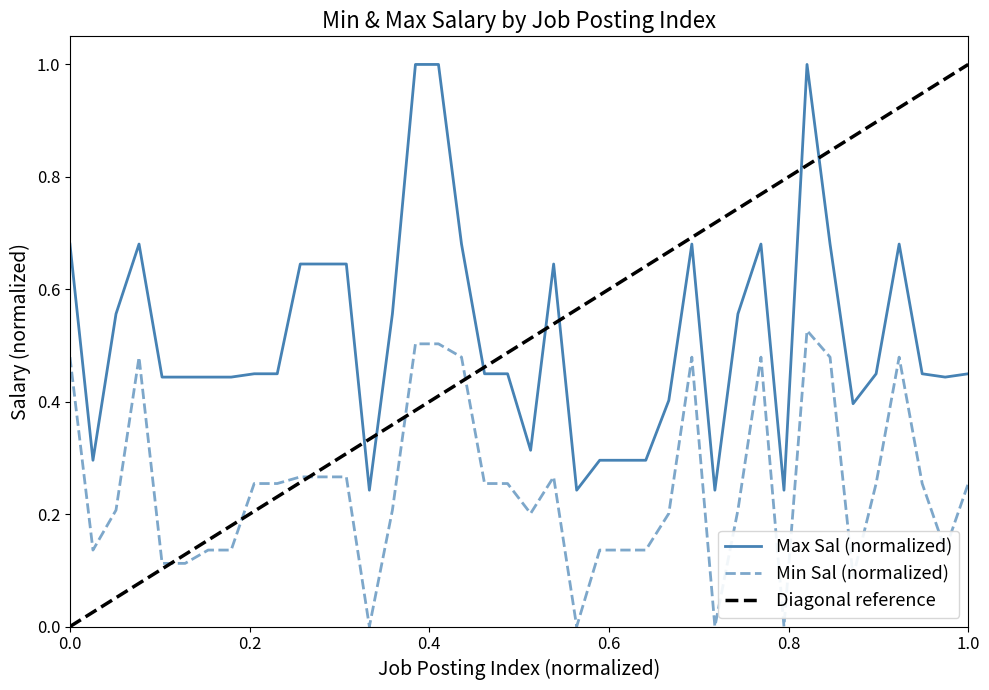

True or false: Min Sal (normalized) and Max Sal (normalized) cross at least once.

False